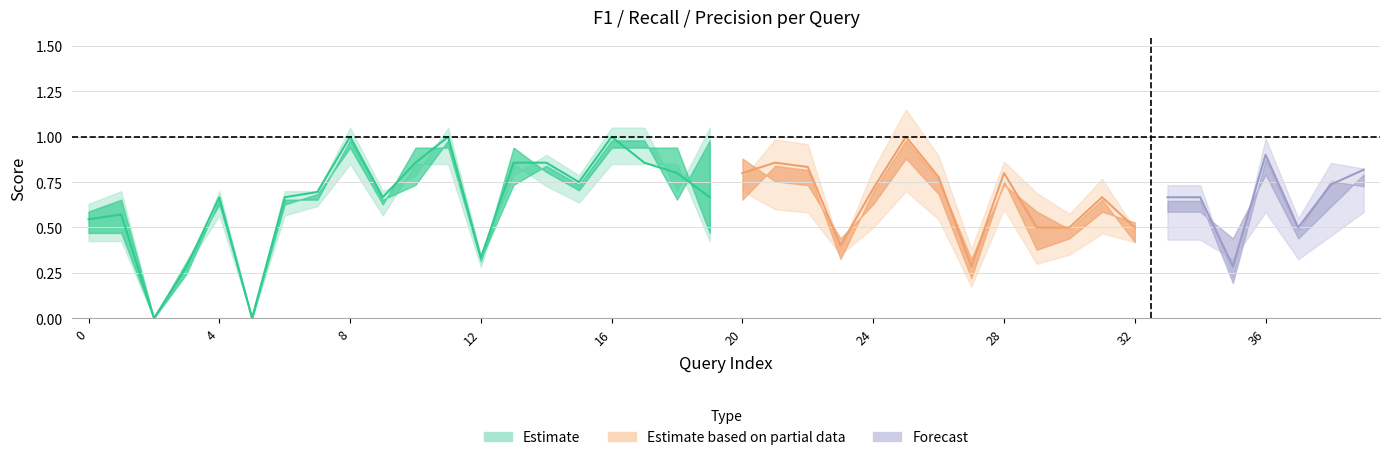

Rank the categories by precision value from lowest to highest.

2, 5, 35, 3, 12, 23, 27, 32, 30, 37, 0, 29, 1, 4, 6, 7, 9, 18, 20, 31, 33, 34, 24, 10, 13, 15, 28, 39, 26, 38, 22, 14, 21, 36, 8, 11, 16, 17, 19, 25